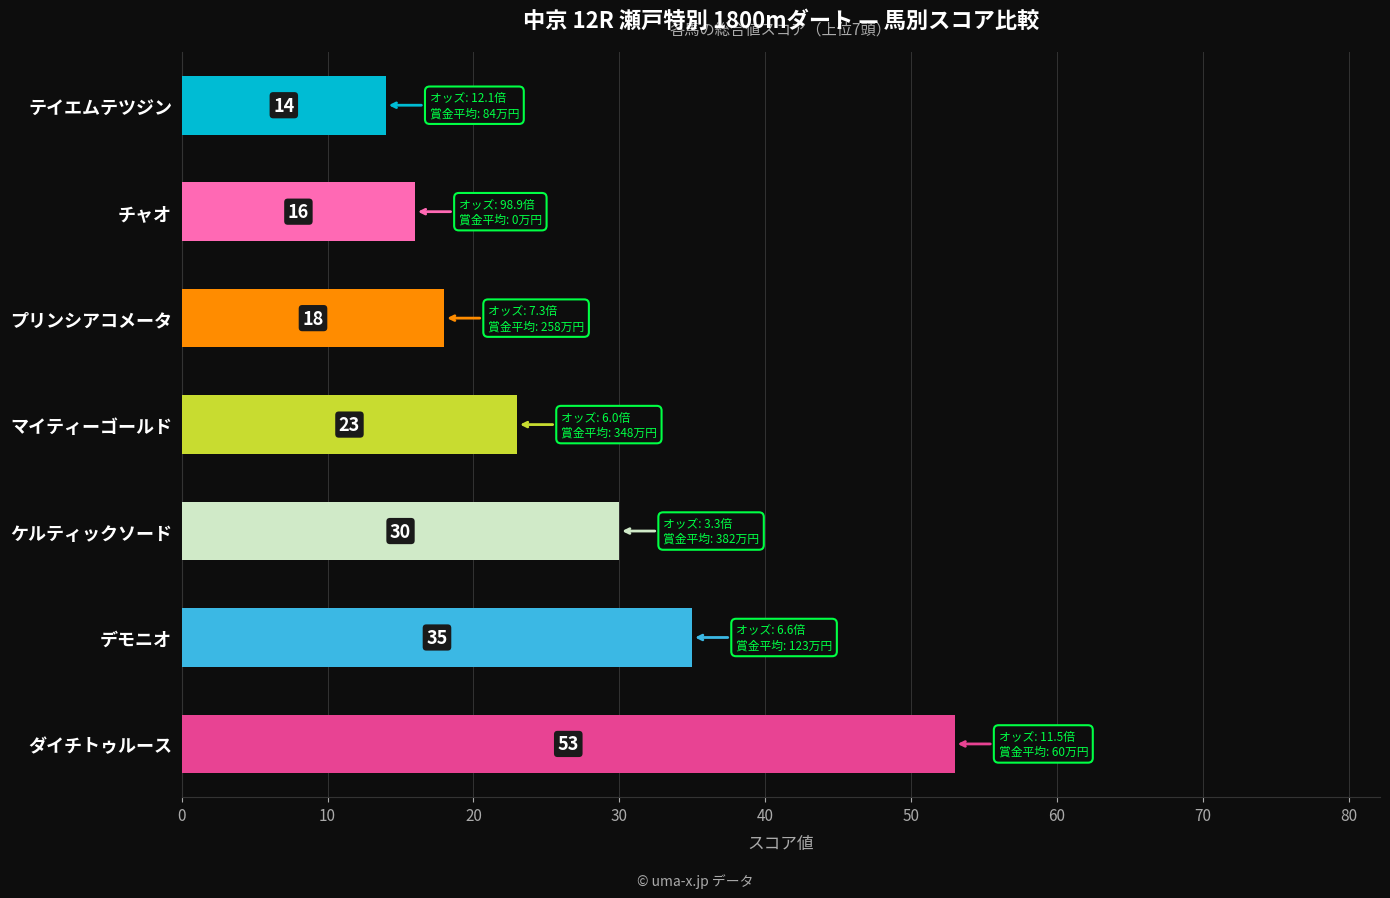

What is the minimum value shown in the chart?

14